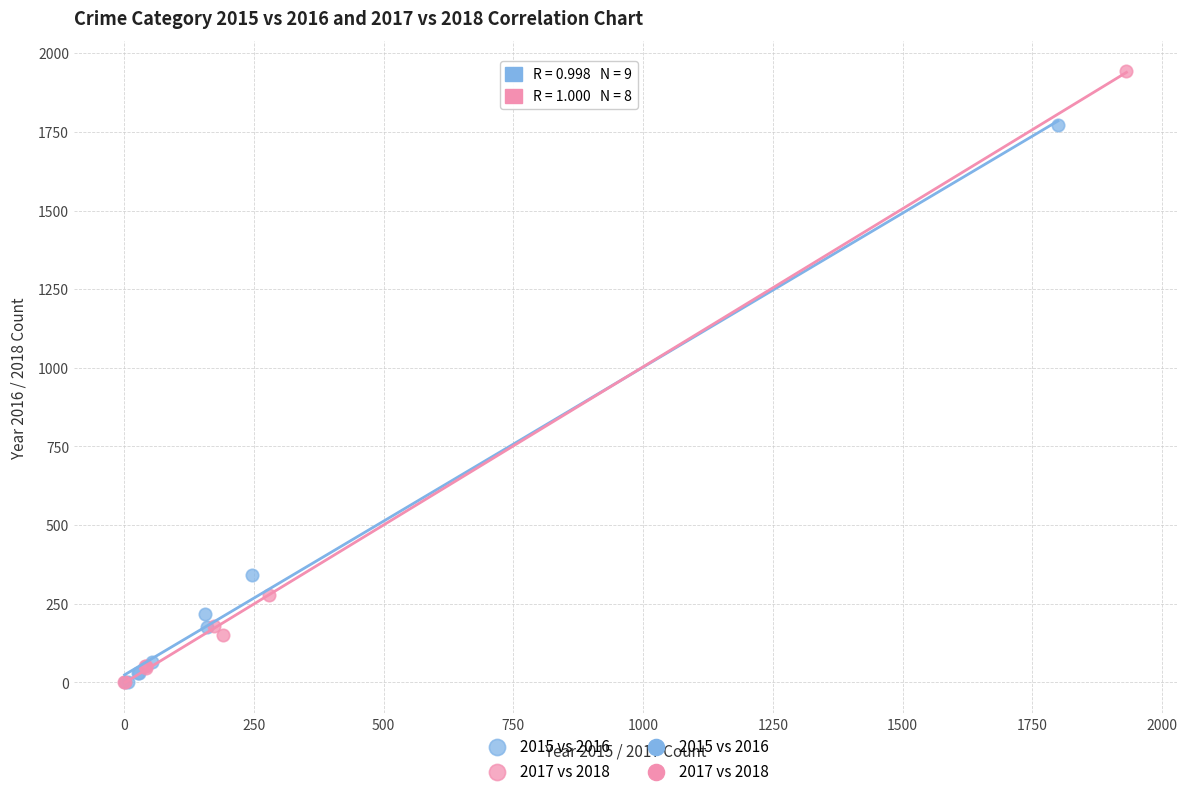

Which series contains the highest Y value?

2017 vs 2018